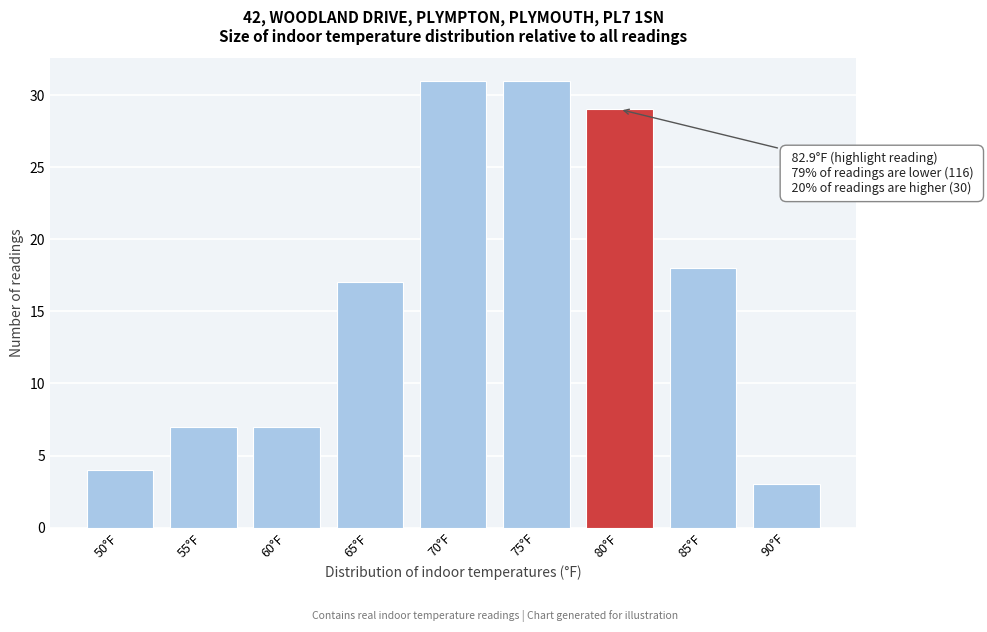

Reading left to right, extract all data points from this chart.

50°F=4	55°F=7	60°F=7	65°F=17	70°F=31	75°F=31	80°F=29	85°F=18	90°F=3